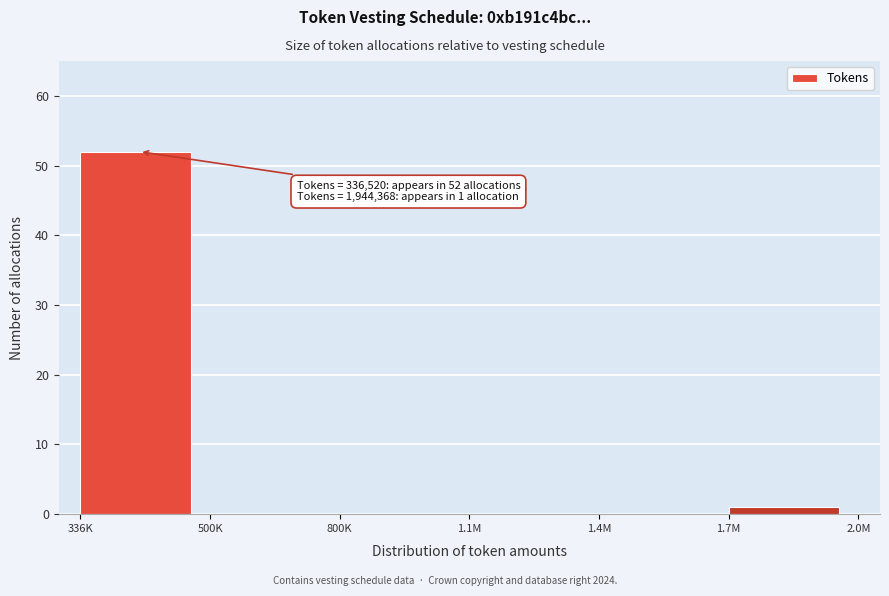

Reading right to left, extract all data points from this chart.

1.7M=1	1.4M=0	1.1M=0	800K=0	500K=0	336K=52